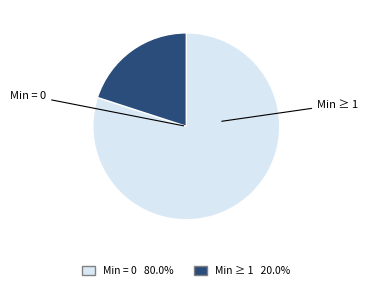

Is there a majority slice in this chart?

Yes